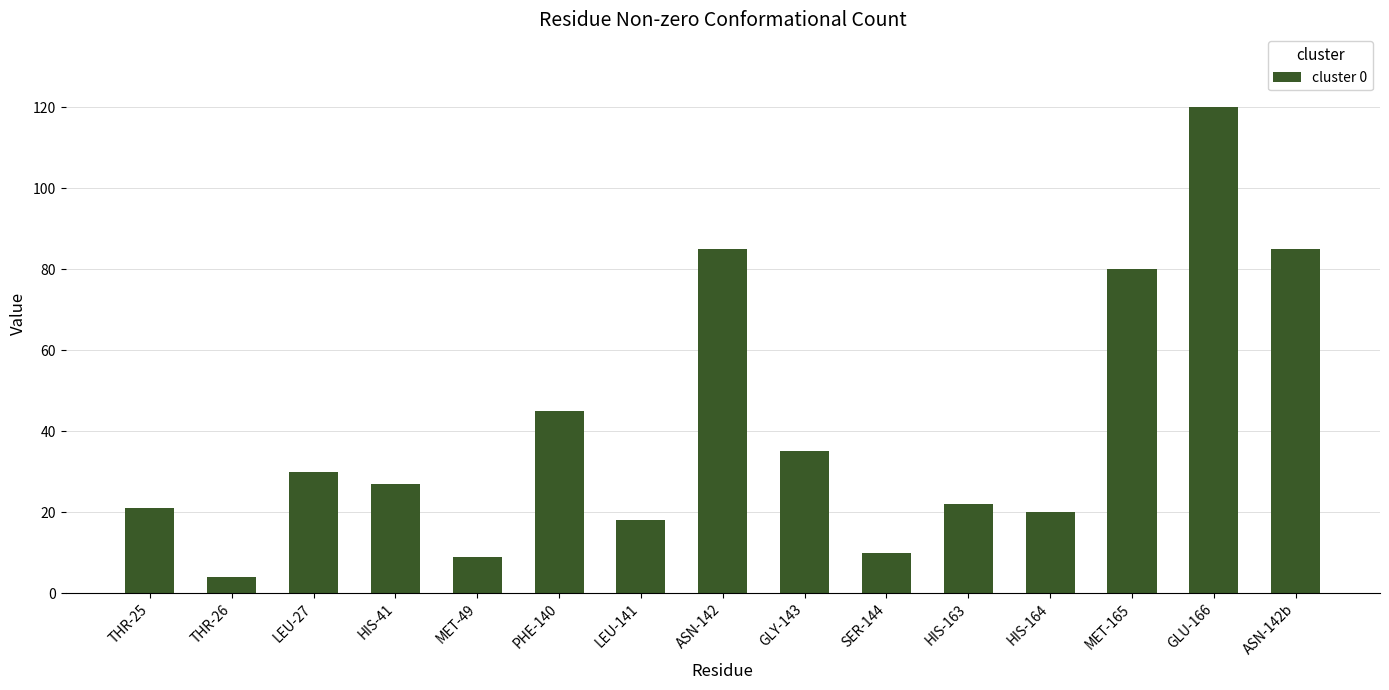

Reading left to right, list all the values displayed in this chart.

21	4	30	27	9	45	18	85	35	10	22	20	80	120	85